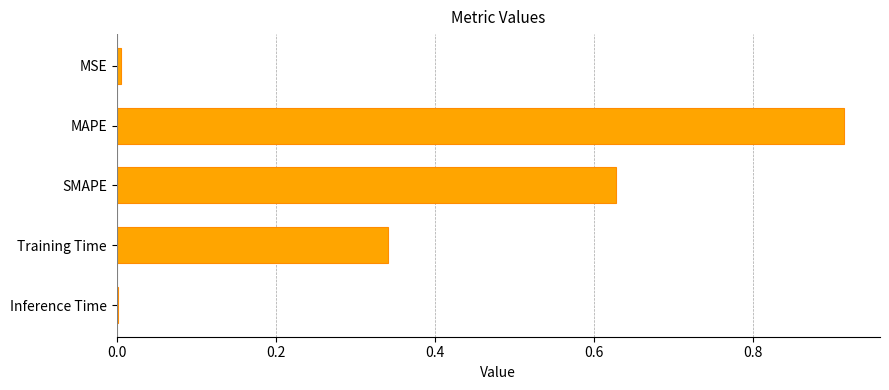

True or false: the data shows 0.0 at Inference Time.

True